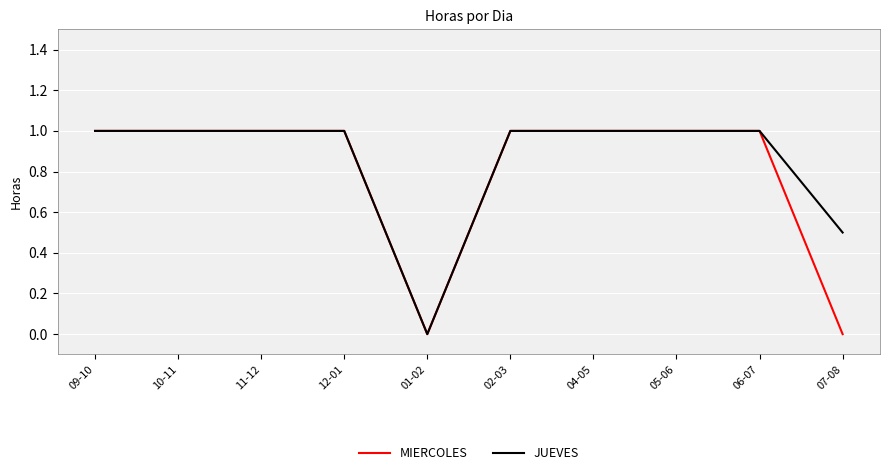

Between 01-02 and 07-08, which series saw the biggest shift?

JUEVES